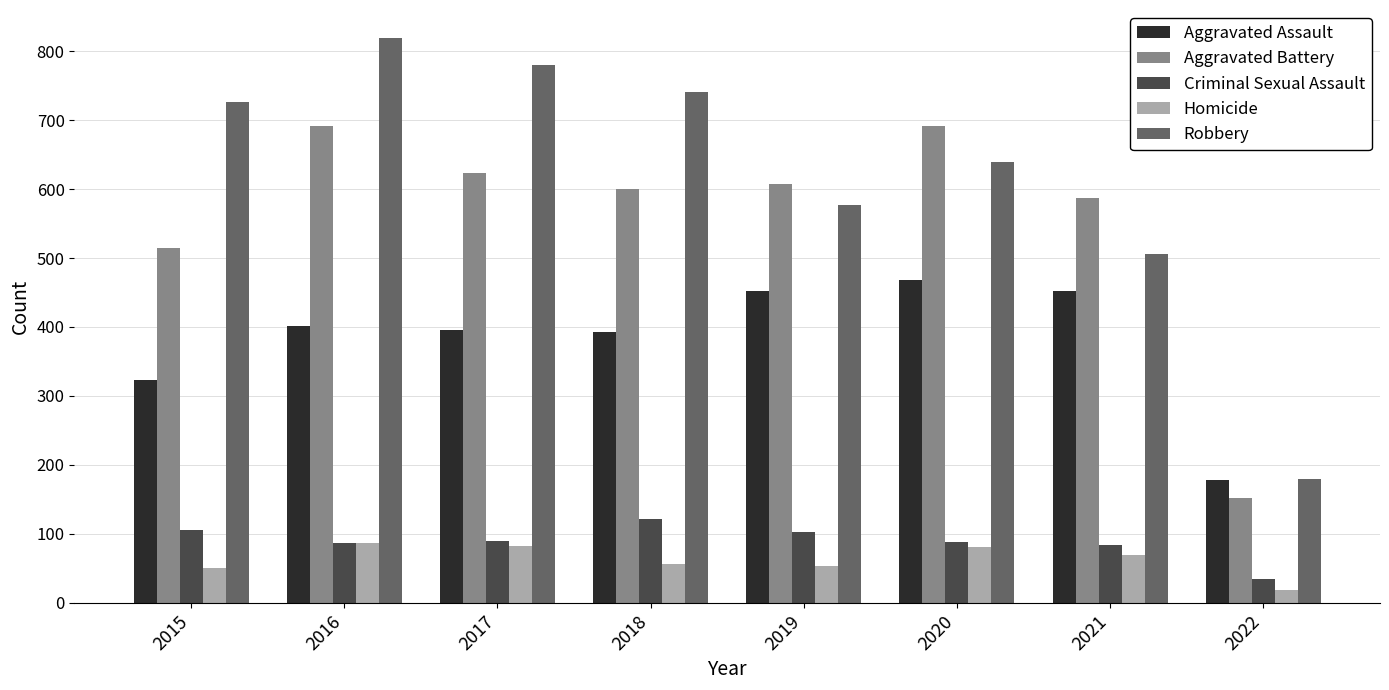

What are all the series names shown in the legend?

Aggravated Assault, Aggravated Battery, Criminal Sexual Assault, Homicide, Robbery